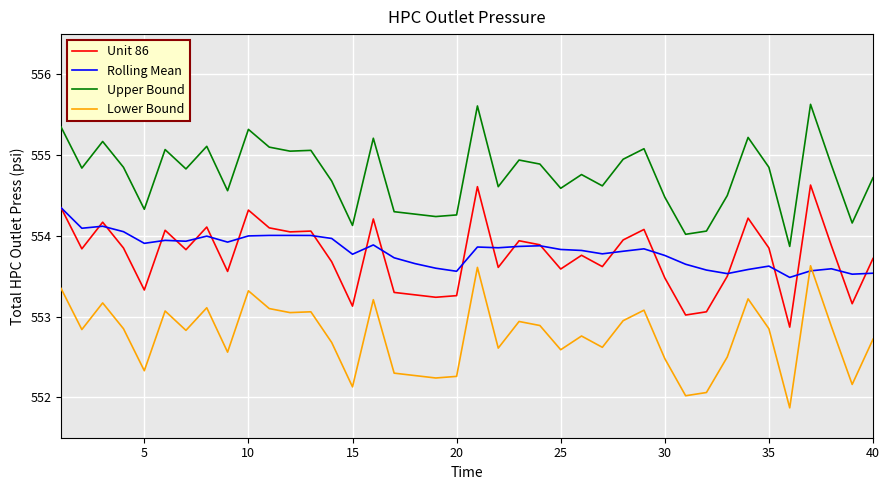

Which series has the largest total across all categories?

Upper Bound